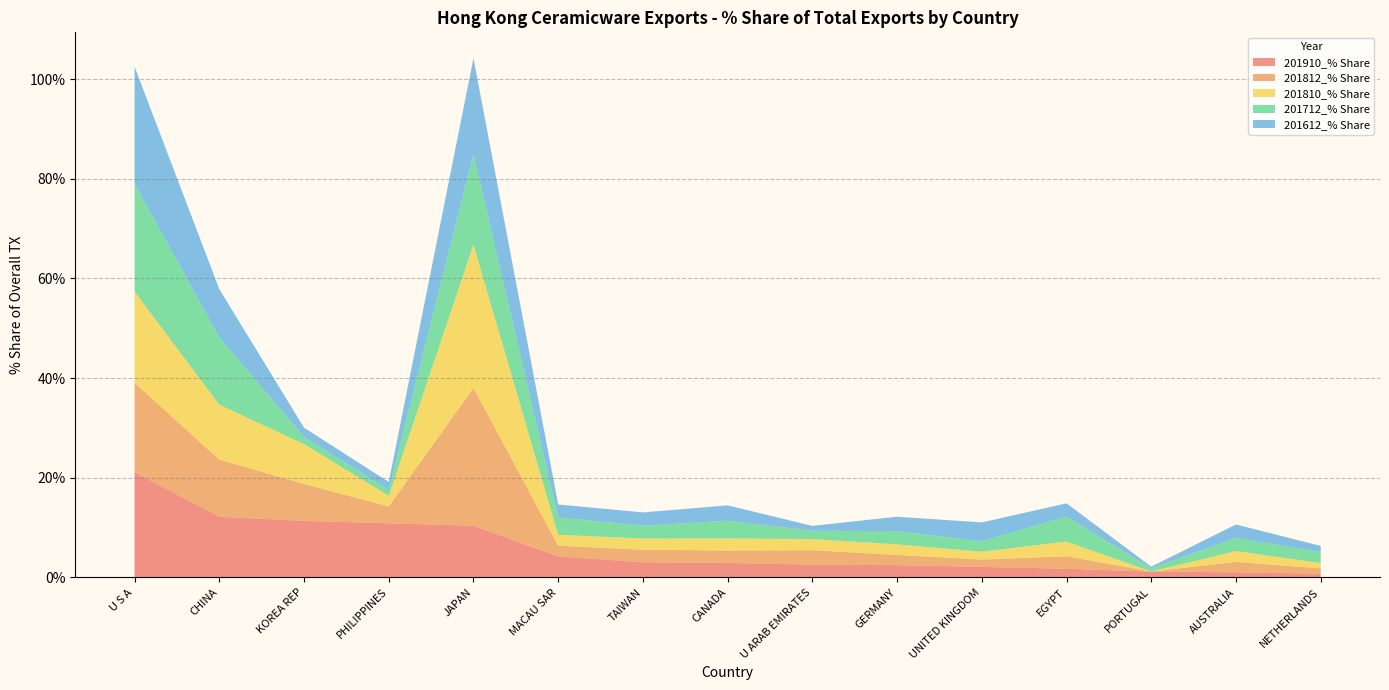

Reading left to right, what are all the values shown in this chart?

201910_% Share: 21.1	12.2	11.4	10.9	10.4	4.2	3.0	2.9	2.6	2.5	2.1	1.7	1.2	1.0	0.8
201812_% Share: 17.9	11.5	7.4	3.4	27.6	2.1	2.5	2.5	2.9	2.0	1.5	2.5	0.0	2.1	1.0
201810_% Share: 18.3	11.0	8.0	2.1	28.8	2.2	2.2	2.4	2.2	2.1	1.6	2.9	0.0	2.2	1.1
201712_% Share: 21.6	13.5	1.4	1.2	18.1	3.5	2.6	3.5	1.7	2.7	2.1	5.0	0.7	2.6	2.2
201612_% Share: 23.5	9.7	1.9	1.5	19.3	2.6	2.7	3.1	1.0	2.9	3.8	2.7	0.3	2.7	1.2